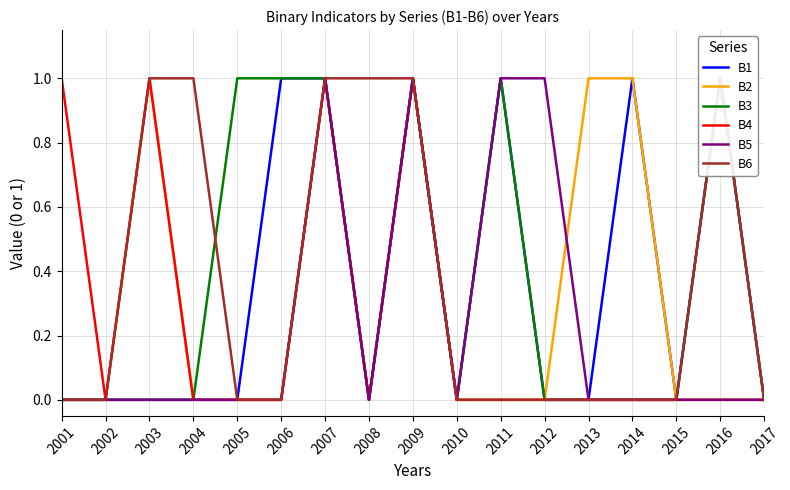

True or false: B5 and B4 intersect in this chart.

False